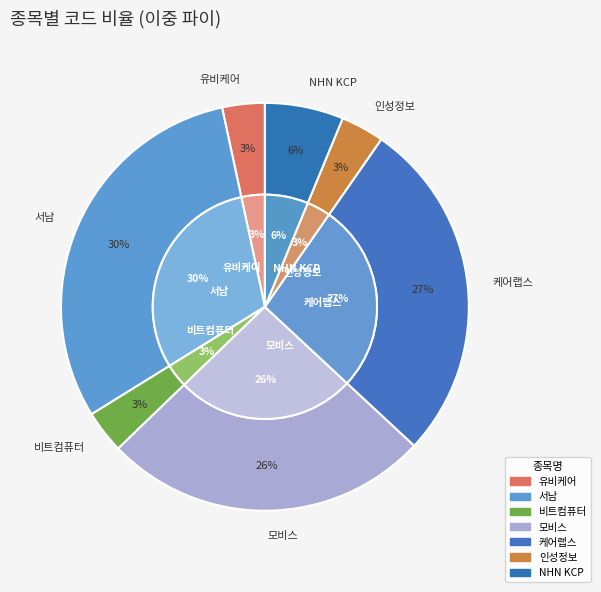

Rank the categories by value from highest to lowest.

서남, 케어랩스, 모비스, NHN KCP, 인성정보, 비트컴퓨터, 유비케어